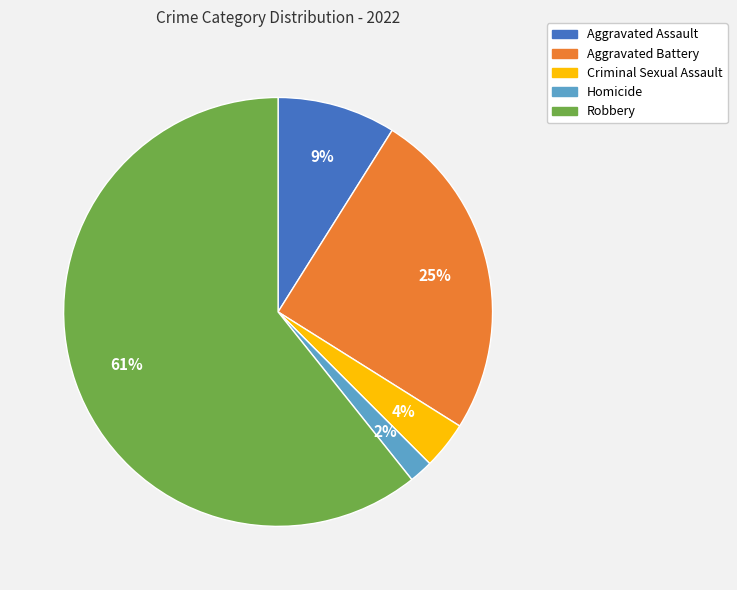

Which has a higher value, Criminal Sexual Assault or Aggravated Assault?

Aggravated Assault